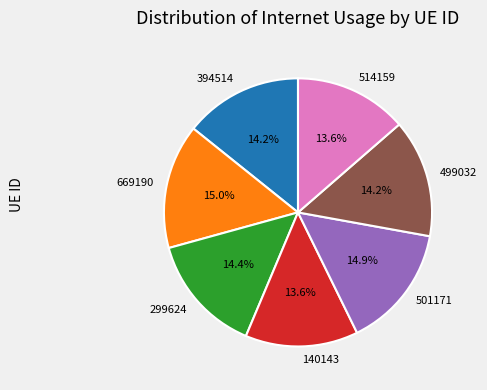

Does any single category account for the majority?

No